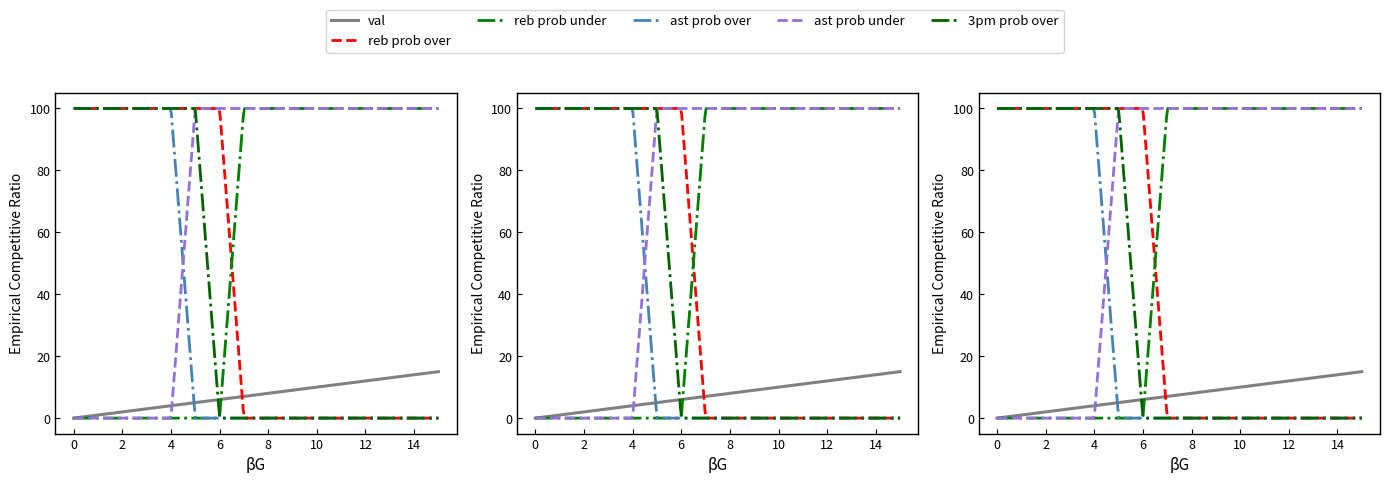

Where does the val series first go above 8?

9